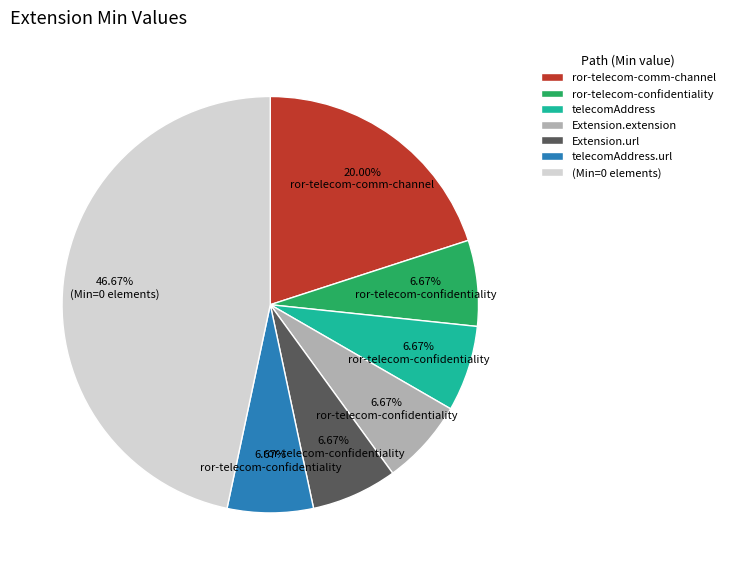

Which category has the biggest portion of the pie?

(Min=0 elements)